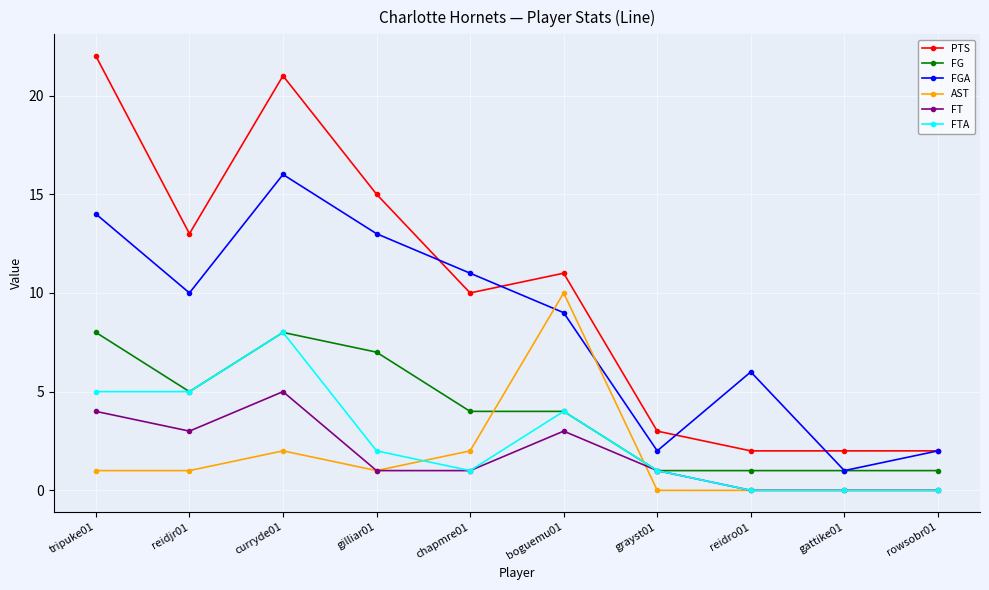

What is the label of the 3rd point from the left?

curryde01